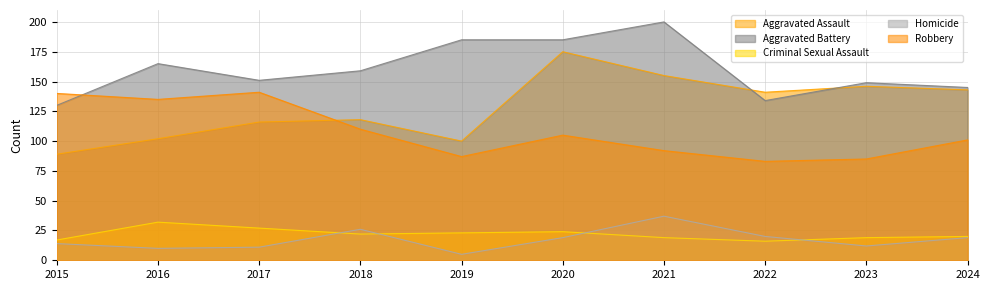

Rank the categories by Aggravated Assault value from highest to lowest.

2020, 2021, 2023, 2024, 2022, 2018, 2017, 2016, 2019, 2015